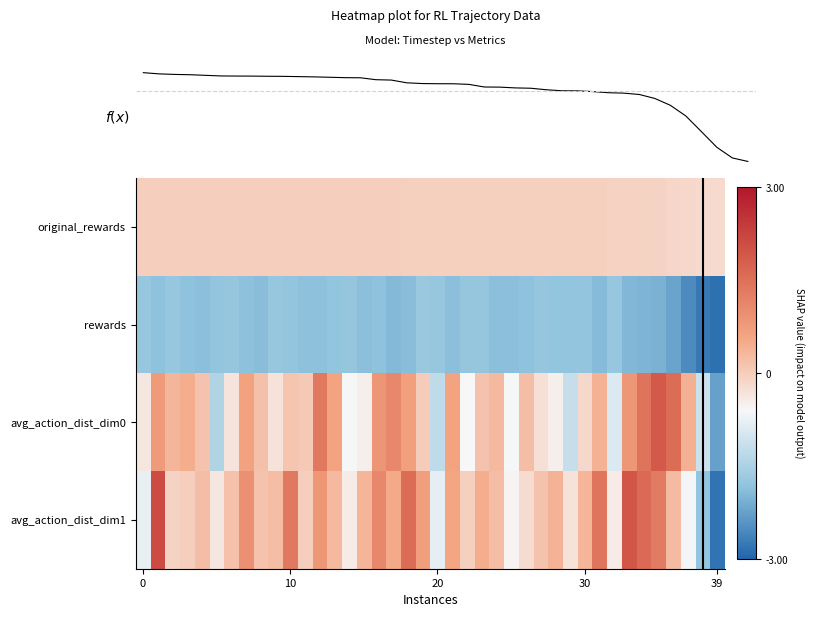

What is the greatest value displayed?

2.1